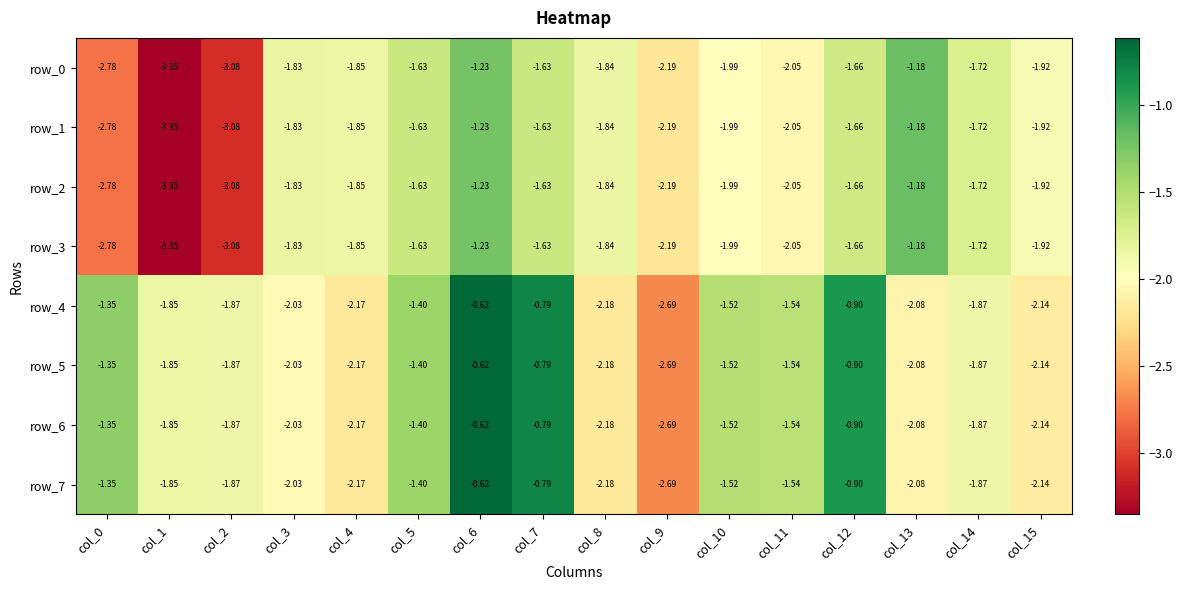

Is the value of row_2 at col_6 greater than the value of row_7 at col_15?

Yes